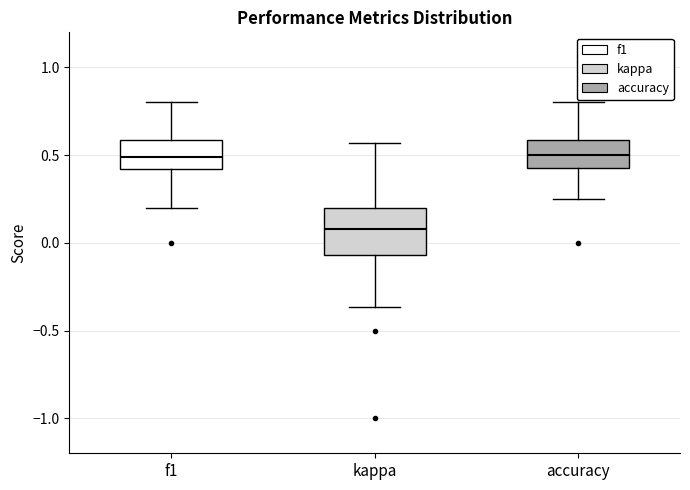

Reading left to right, transcribe this box plot: for each box, give where its median line is, the range the box spans, and where its two whiskers end, as read against the y-axis. The values are not printed on the chart, so give them approximately, as read against the axis.

f1: median 0.50, box 0.40 to 0.60, whiskers 0.20 to 0.80
kappa: median 0.10, box -0.05 to 0.20, whiskers -0.35 to 0.55
accuracy: median 0.50, box 0.45 to 0.60, whiskers 0.25 to 0.80